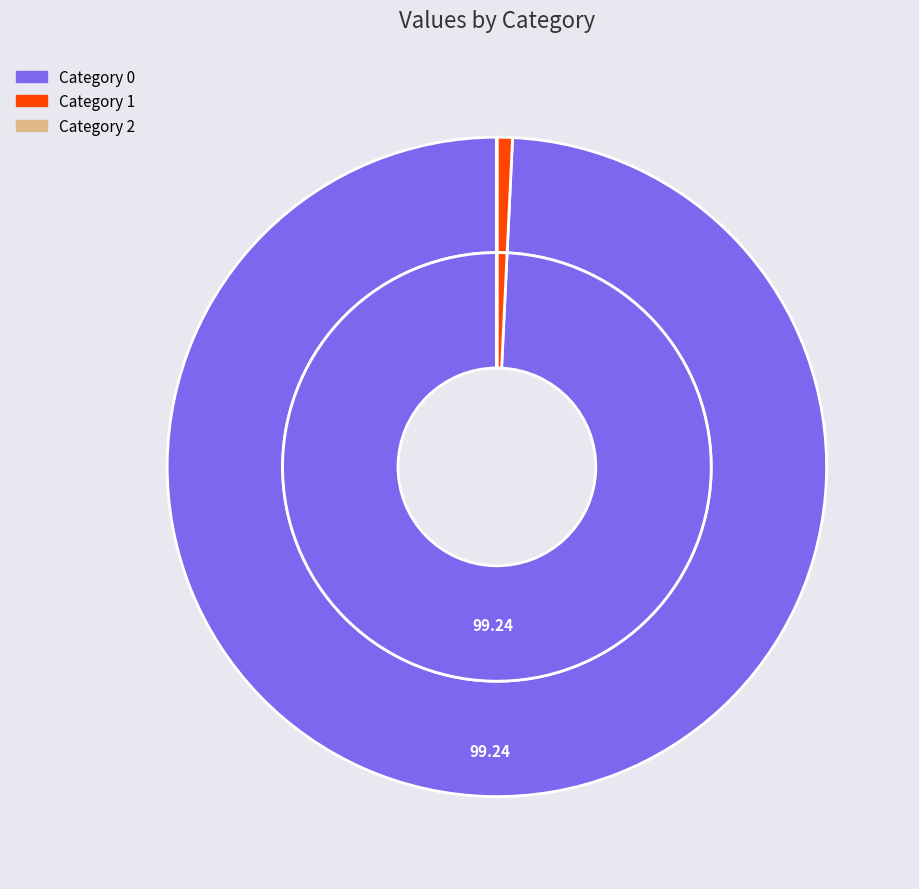

Is the sum of 2 and 0 greater than half?

Yes